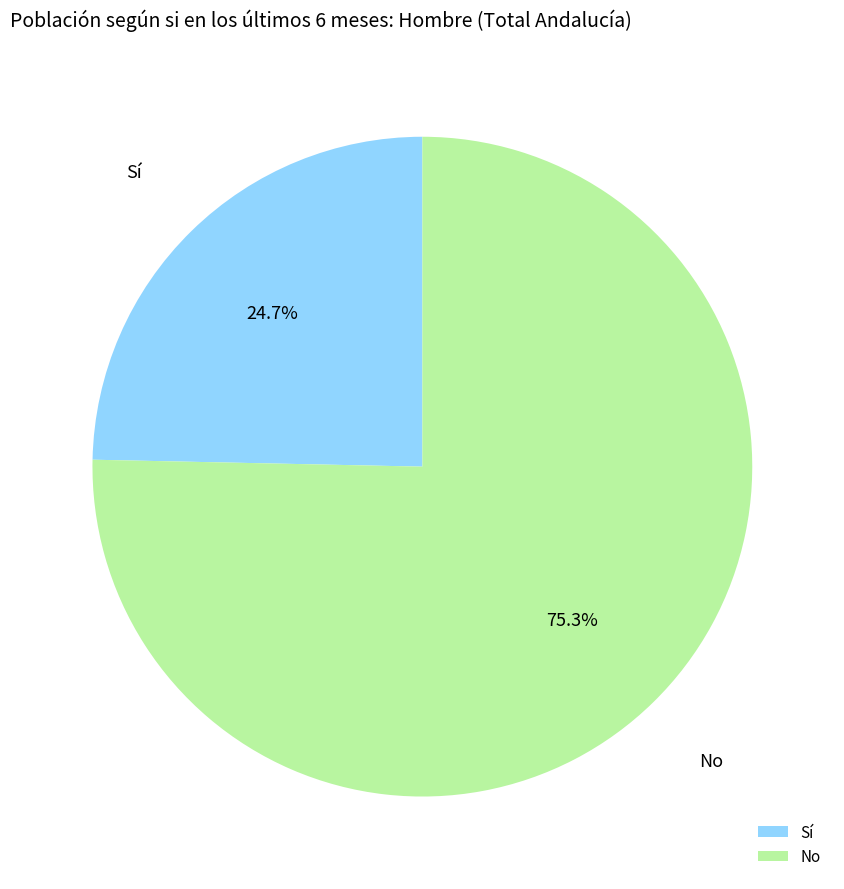

Which category has the biggest portion of the pie?

No